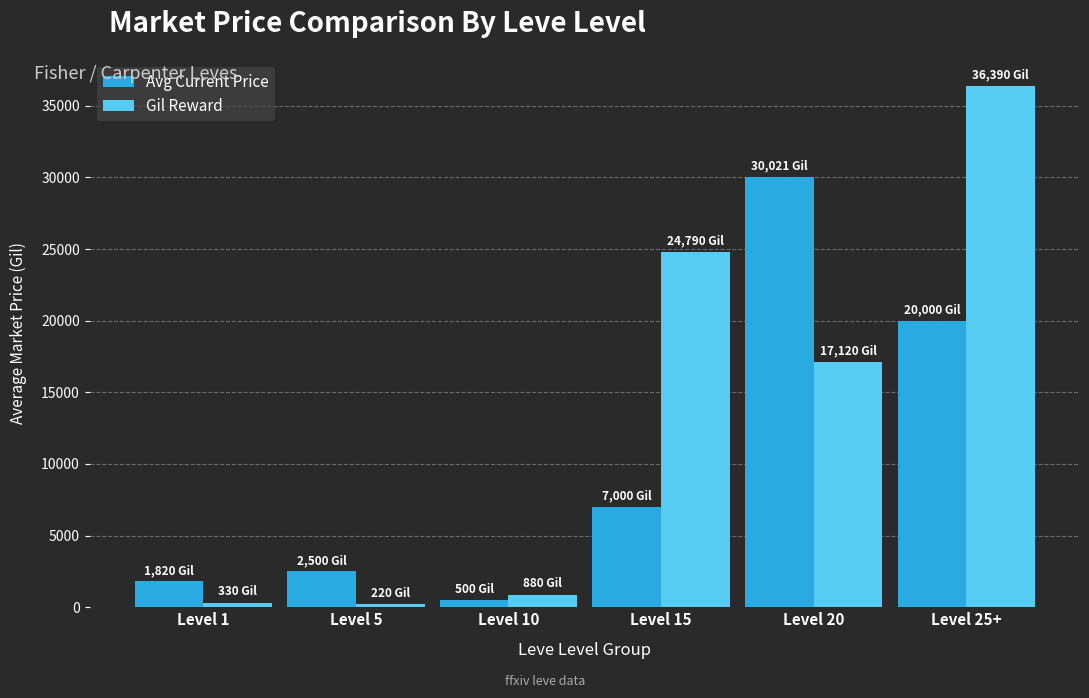

Rank the series at Level 15 from highest to lowest value.

Gil Reward, Avg Current Price